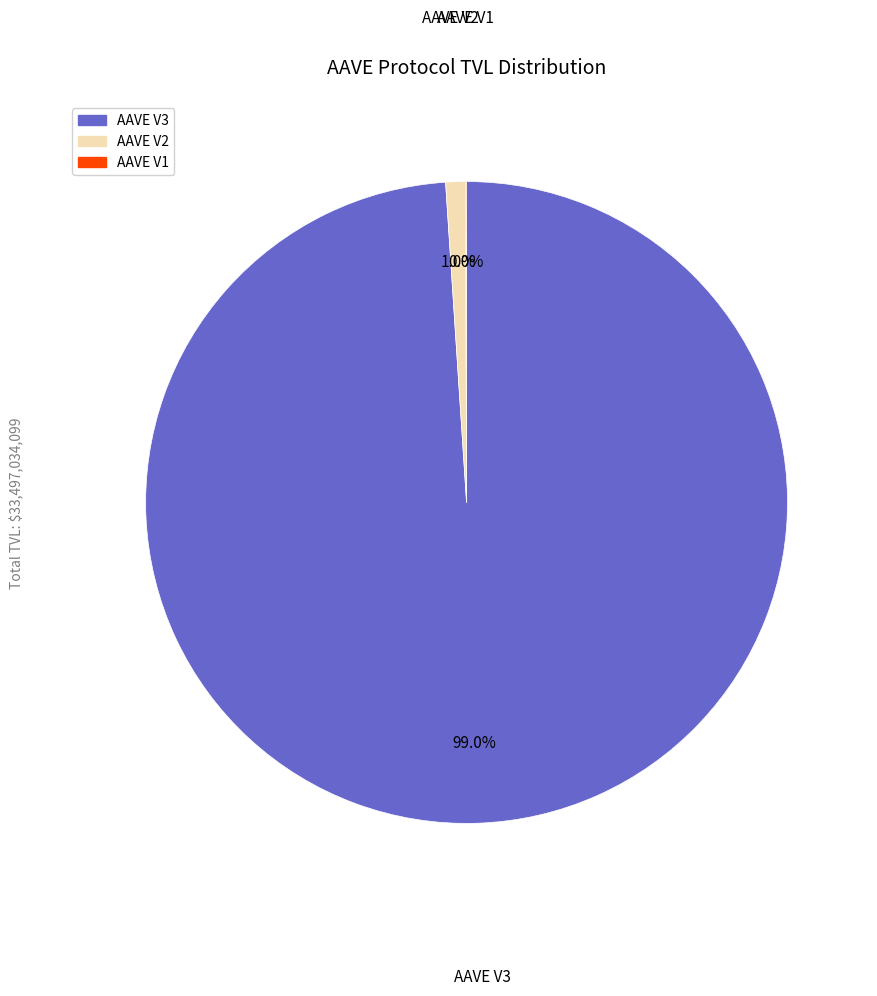

What is the largest slice in the pie chart?

AAVE V3